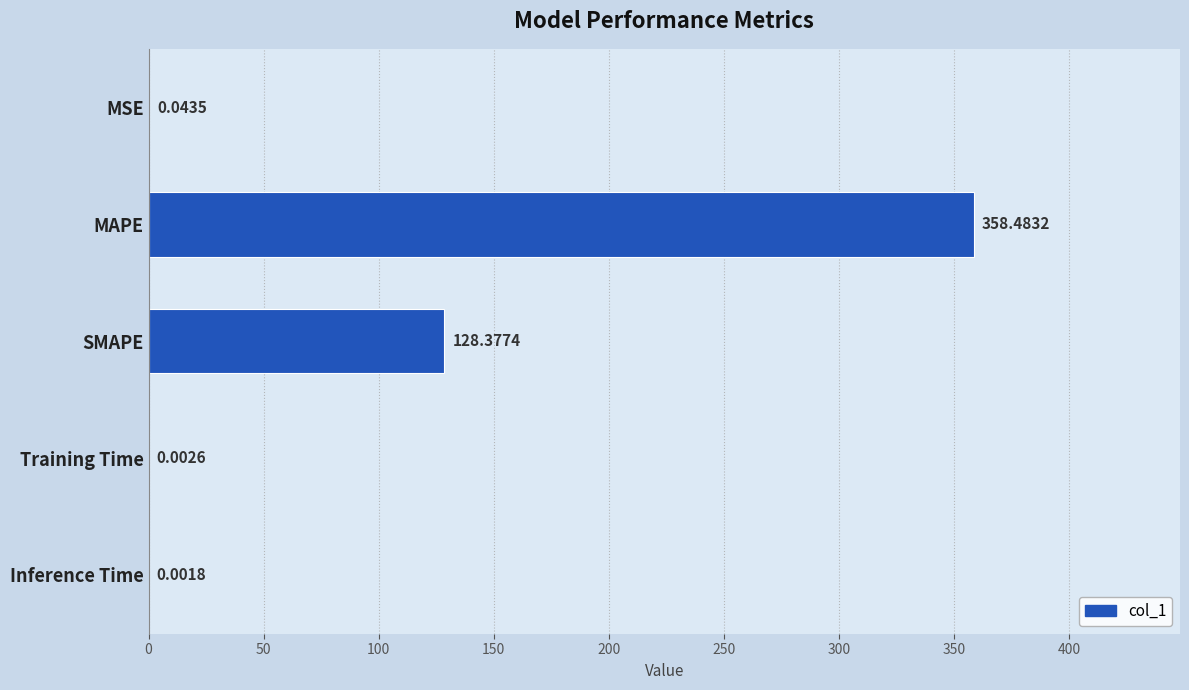

Which category has the highest value across all series?

MAPE